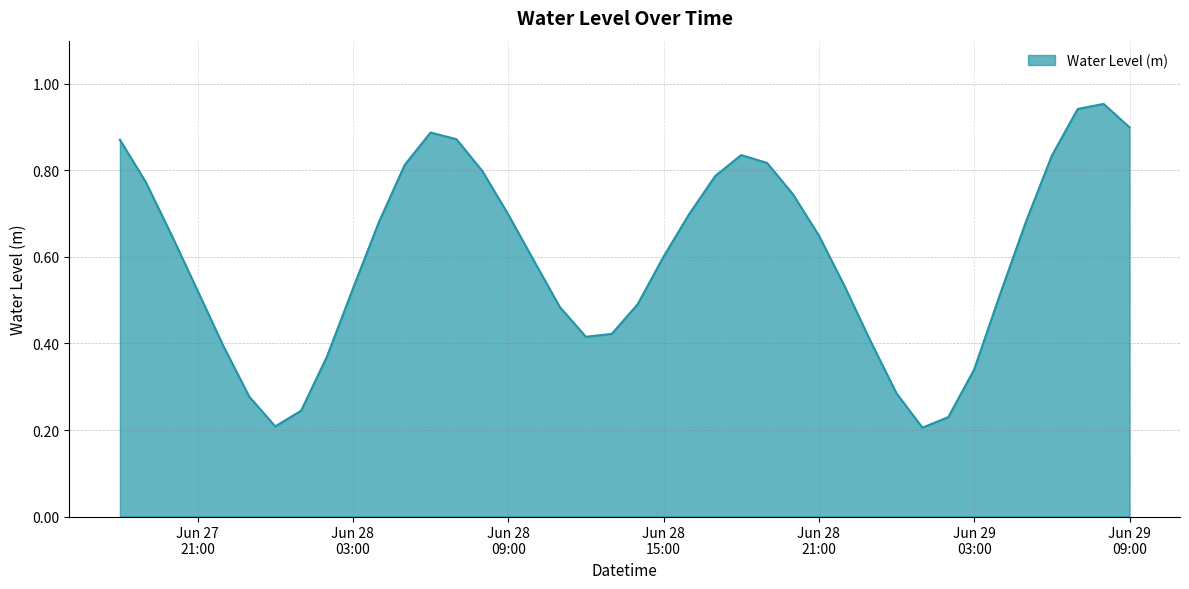

How many lines are shown in the chart?

1